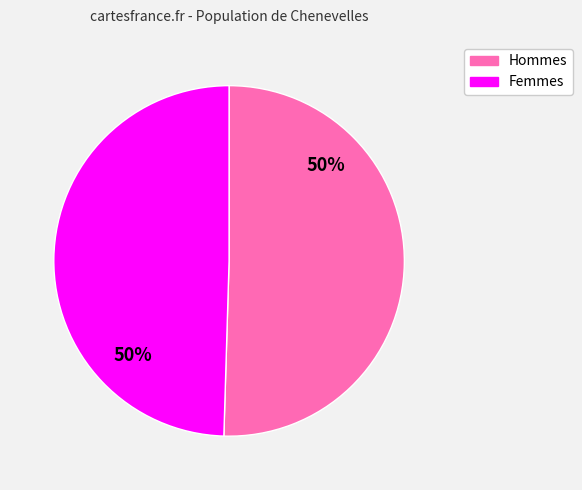

To the nearest percent, what is the average slice percentage?

50%